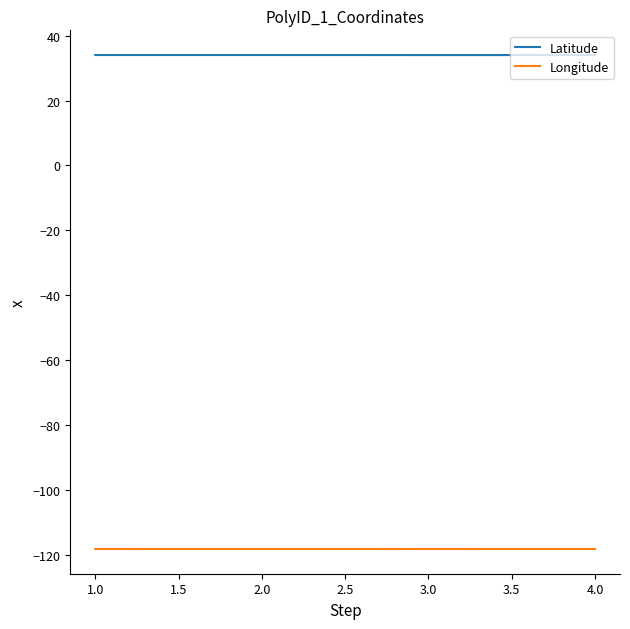

What is the minimum value shown in the chart?

-118.3